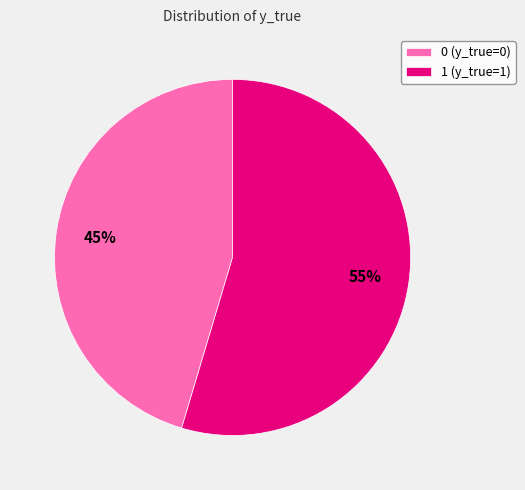

What is the ratio of the value at 0 (y_true=0) to the value at 1 (y_true=1)?

0.8